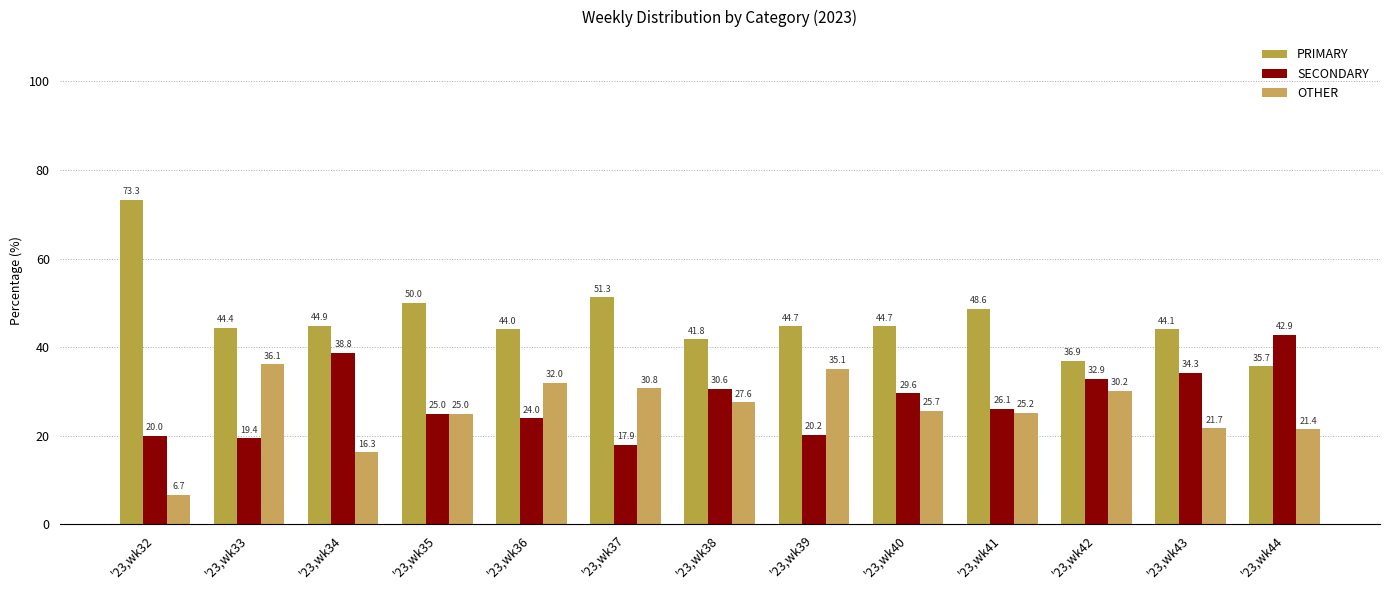

Rank the series at '23,wk44 from lowest to highest value.

OTHER, PRIMARY, SECONDARY